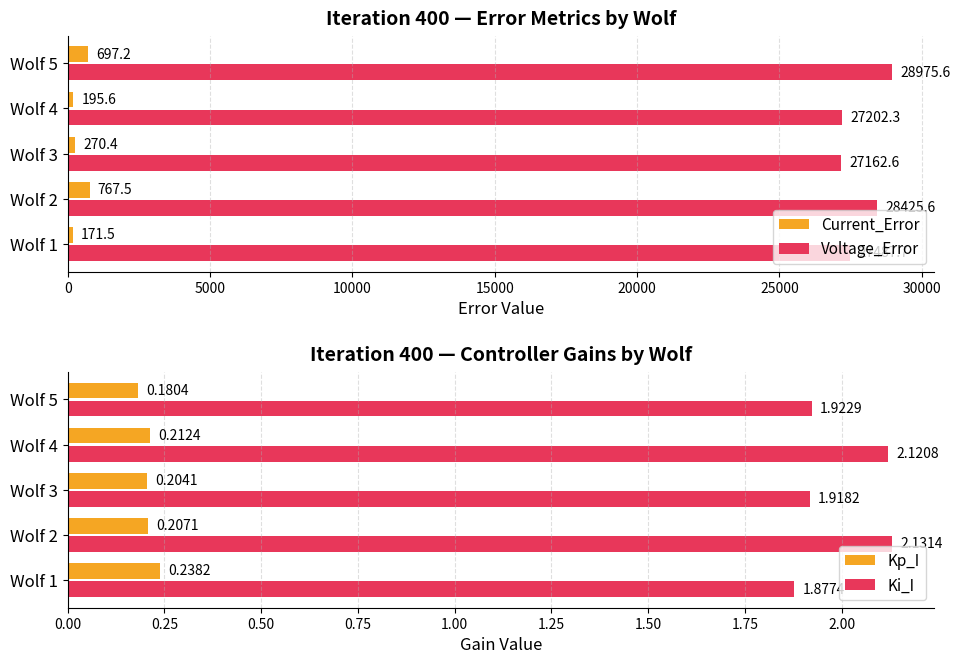

What is the difference between the Current_Error values at Wolf 4 and Wolf 5?

501.6